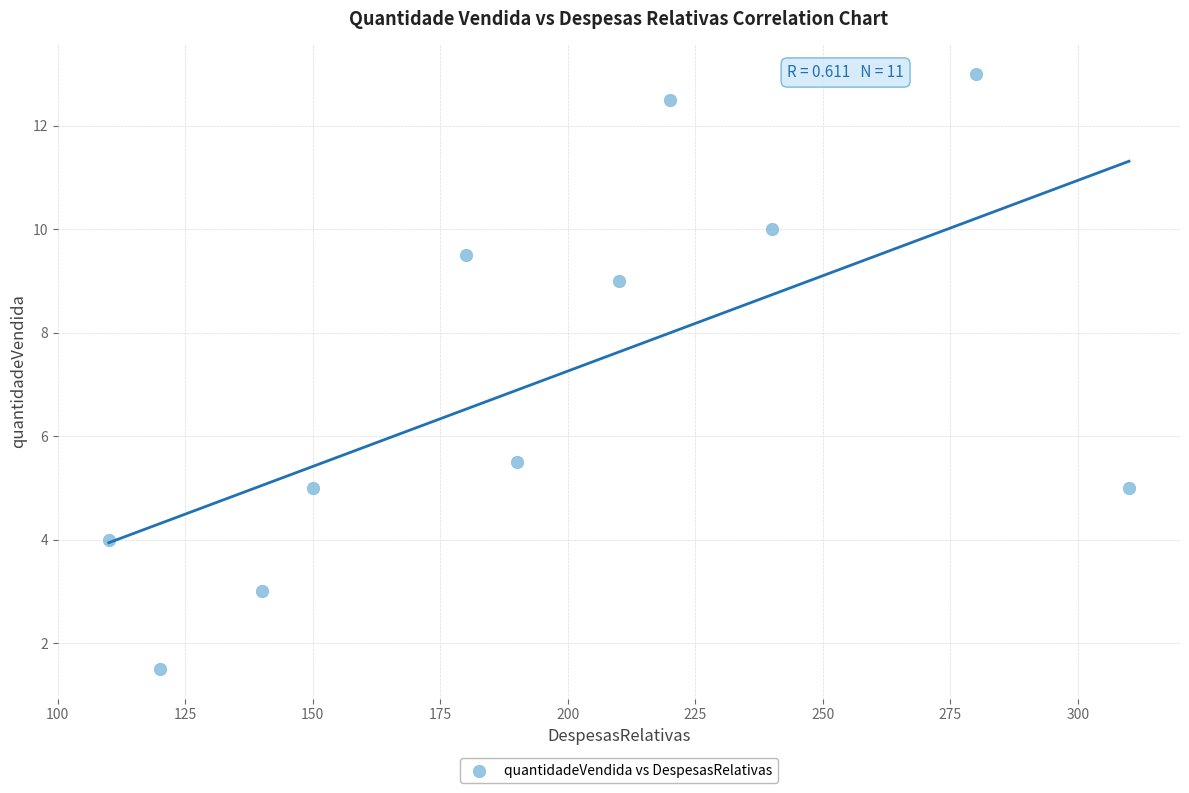

What is the average Y value?

7.1